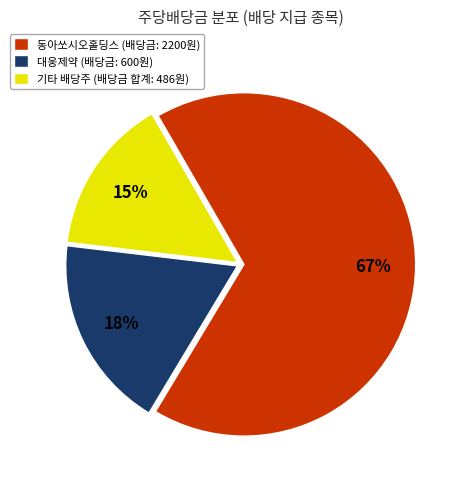

To the nearest percent, what is the average slice percentage?

33%